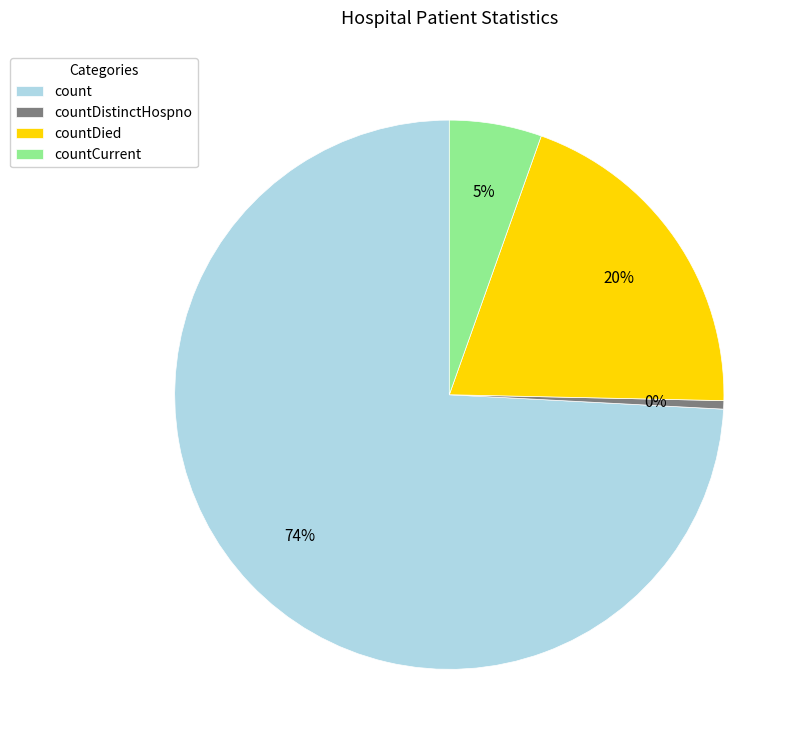

Which category has the biggest portion of the pie?

count